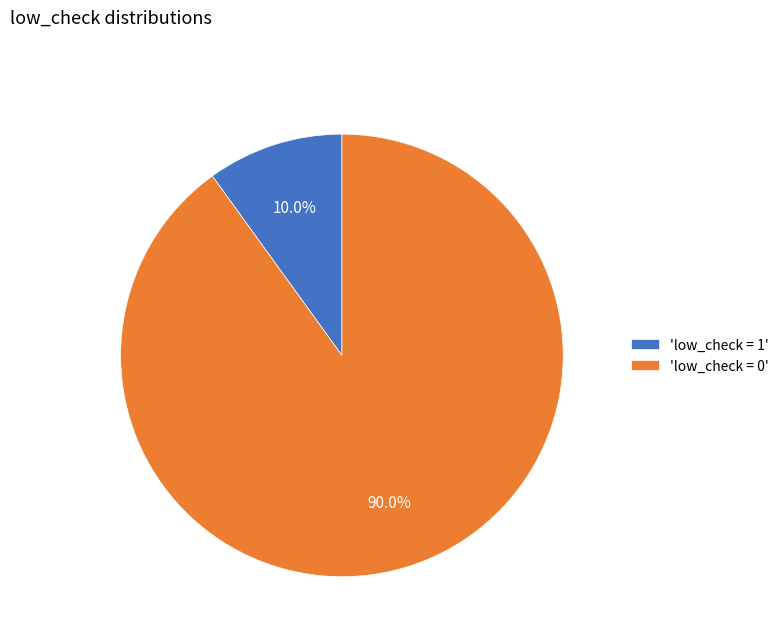

Which slice is the smallest?

'low_check = 1'